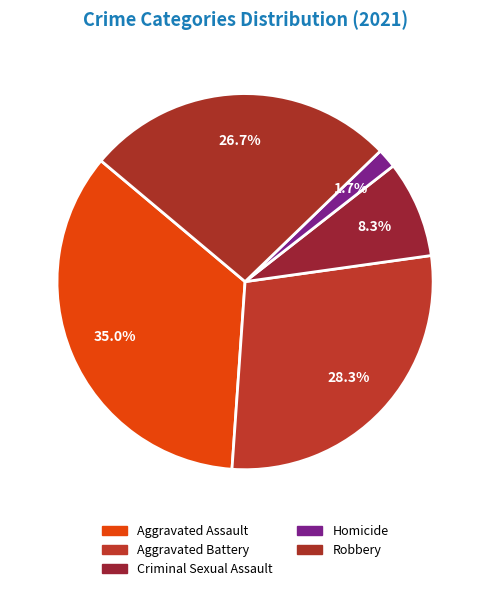

Does Robbery represent more than half of the total?

No